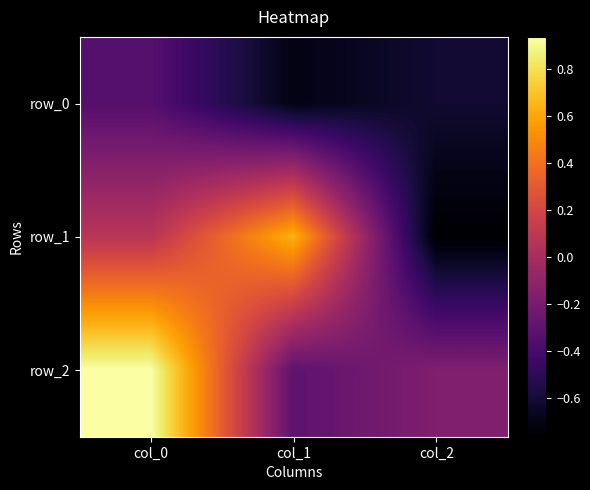

At how many categories does at least one series exceed 0?

2